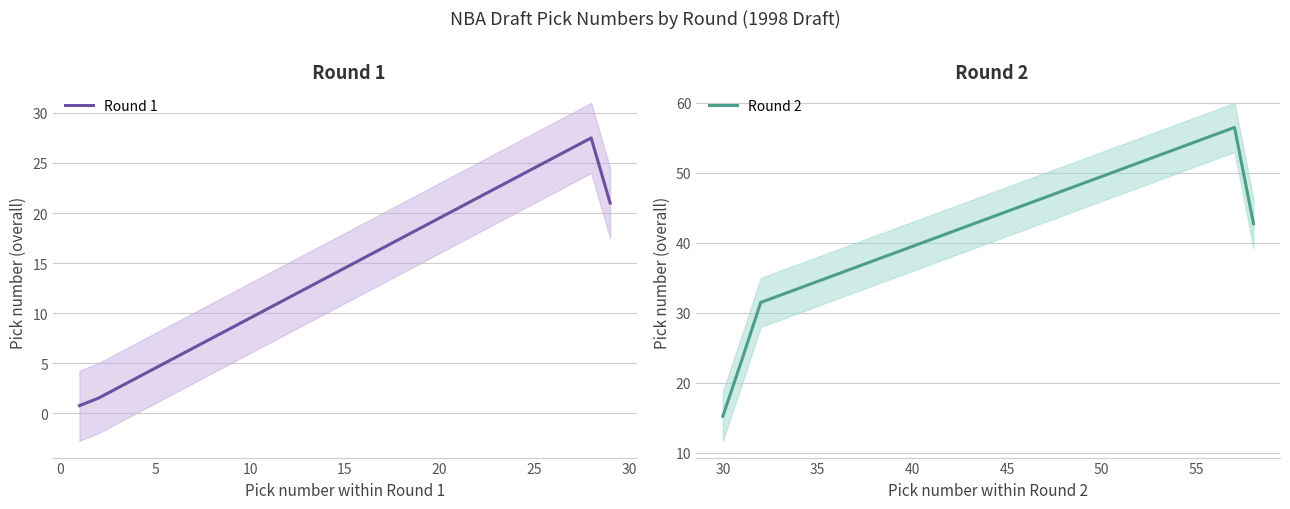

True or false: Round 2 has more than 1 points higher than both neighbors.

False